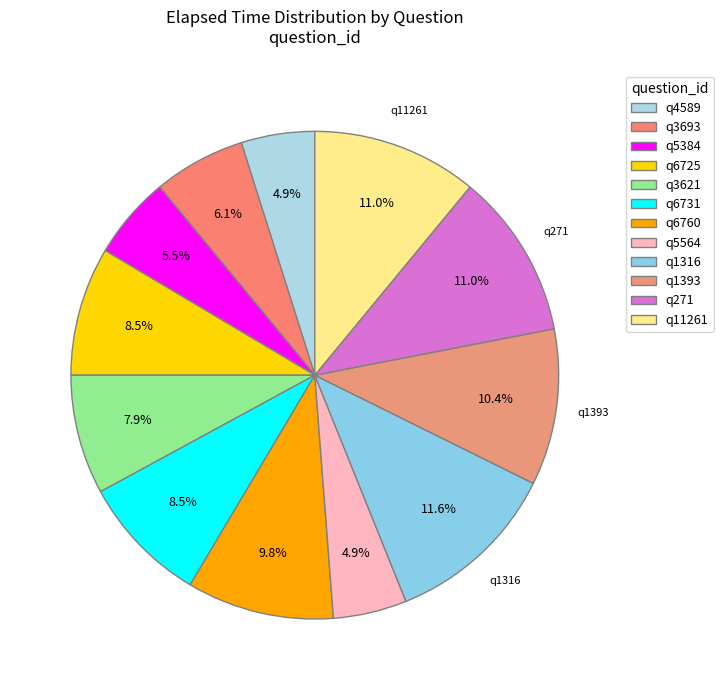

To the nearest percent, what percentage of the pie is q5564?

5%